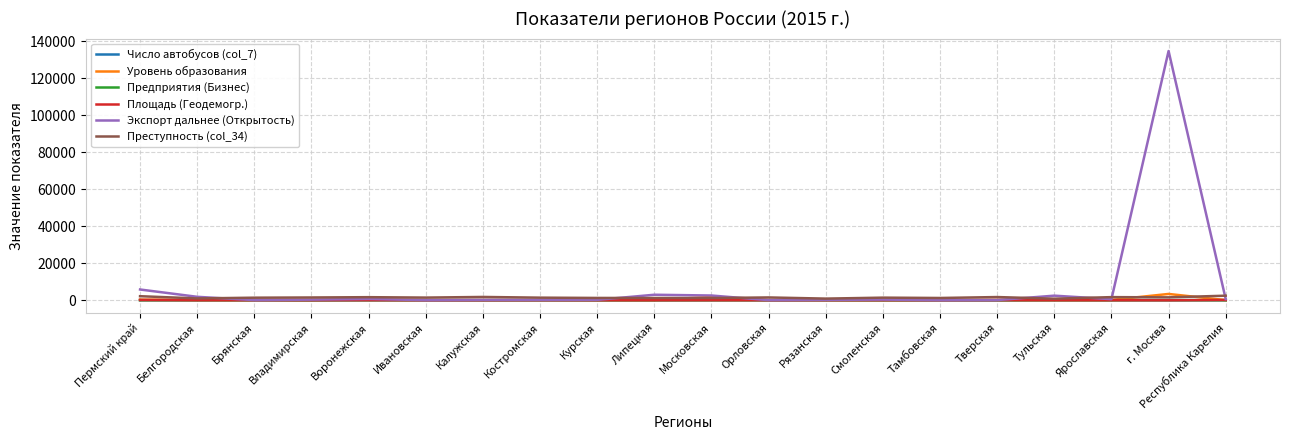

True or false: Число автобусов (col_7) has more than 1 points higher than both neighbors.

True